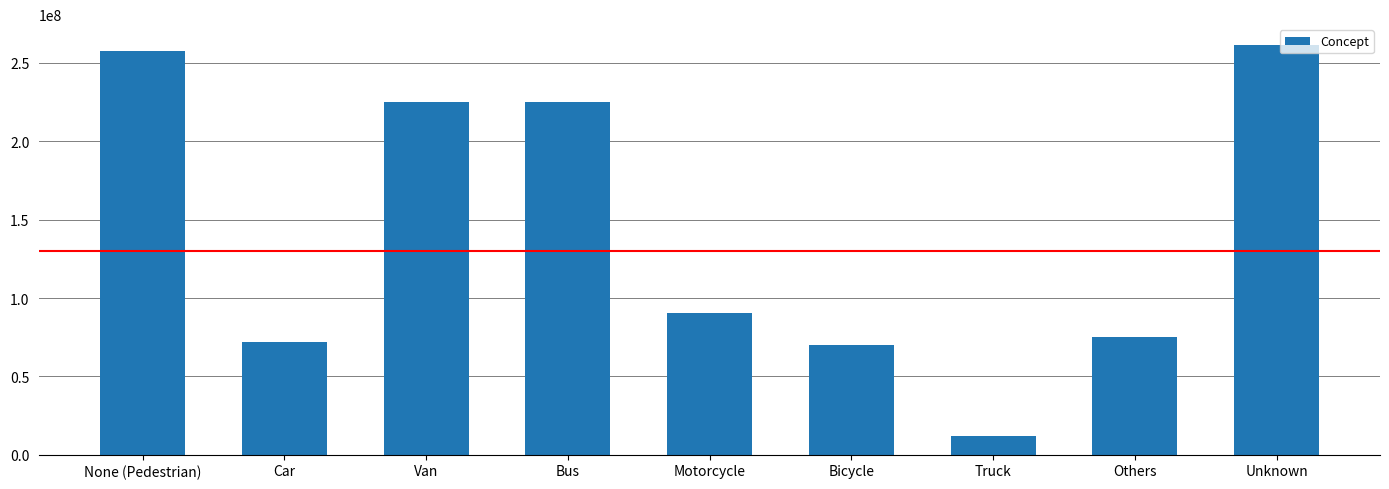

What is the value of the 3rd bar from the left?

224832000